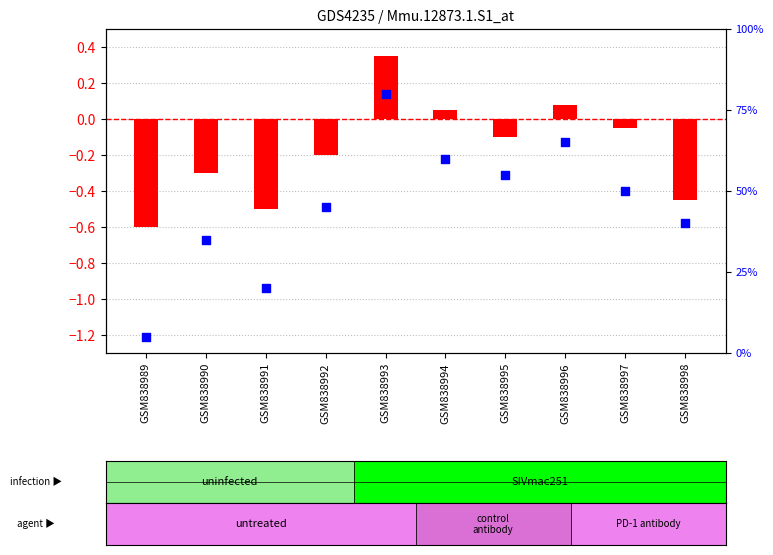

At how many categories does at least one series exceed 64?

2